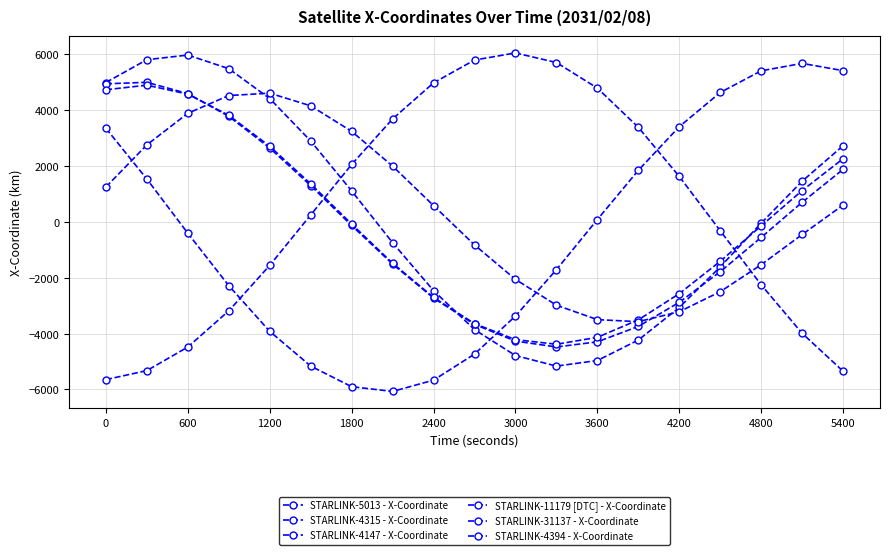

How many interior local valleys does the STARLINK-4147 - X-Coordinate series have?

1